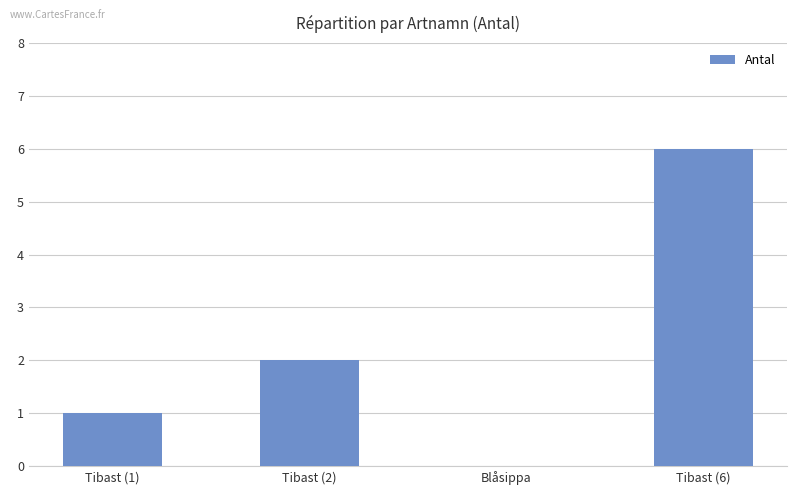

Between Tibast (2) and Blåsippa, which is larger?

Tibast (2)